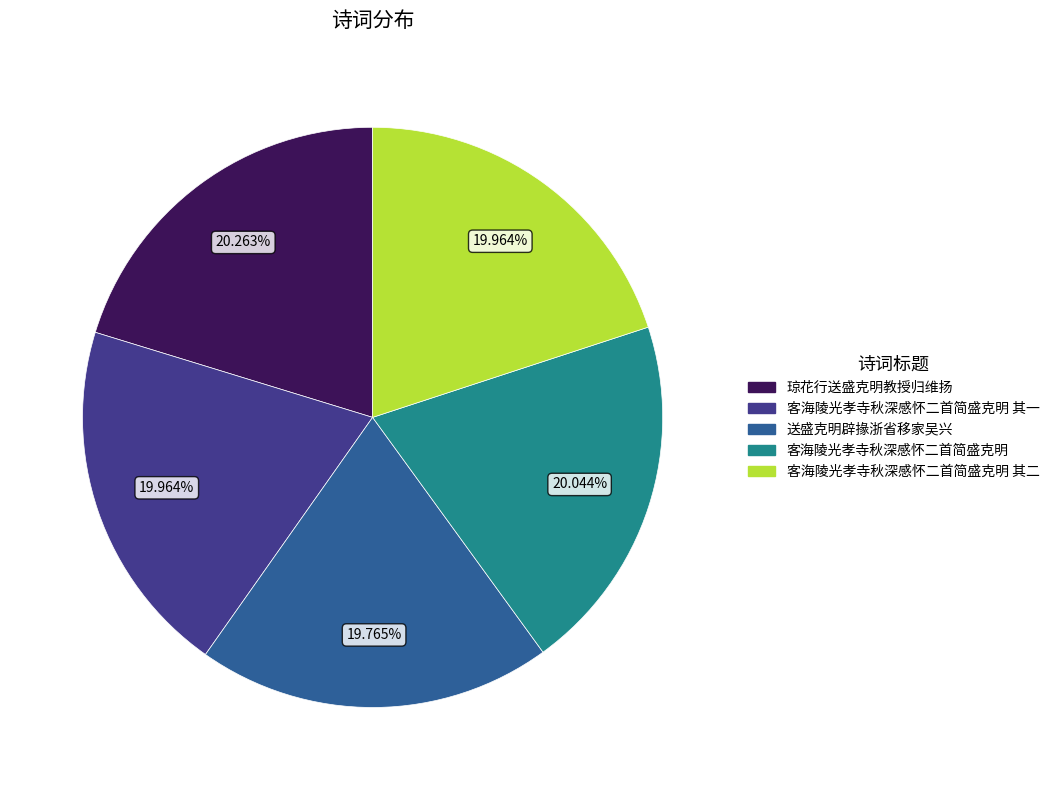

Does any single category account for the majority?

No